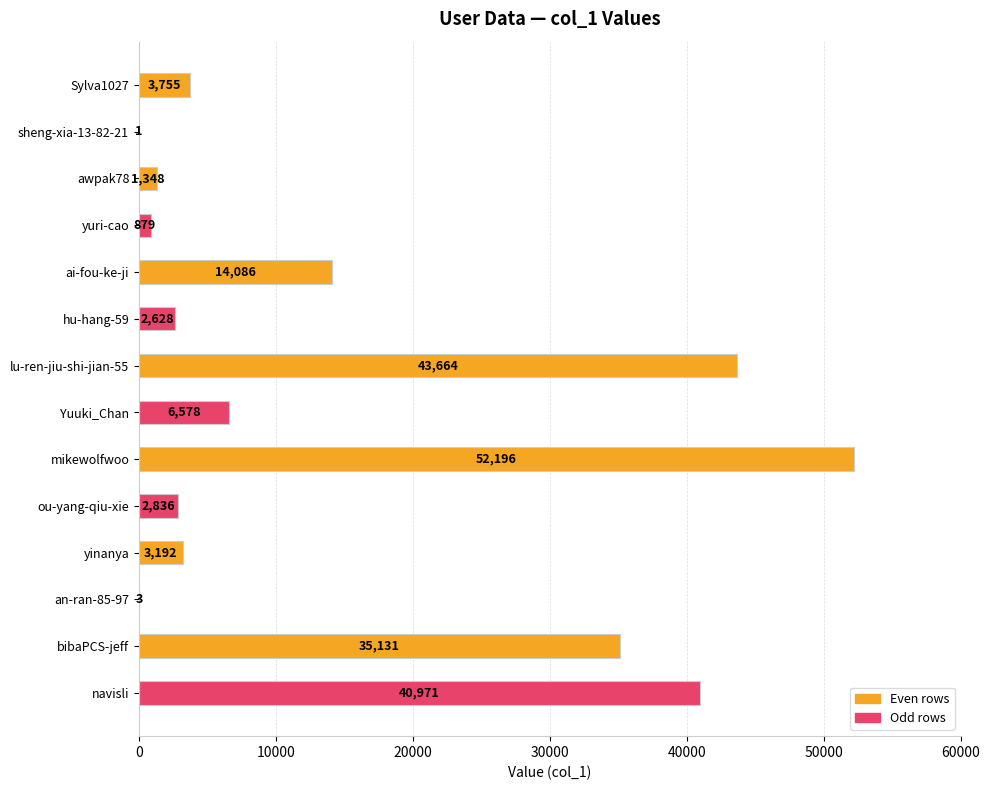

Reading top to bottom, extract all data points from this chart.

Sylva1027=3755	sheng-xia-13-82-21=1	awpak78=1348	yuri-cao=879	ai-fou-ke-ji=14086	hu-hang-59=2628	lu-ren-jiu-shi-jian-55=43664	Yuuki_Chan=6578	mikewolfwoo=52196	ou-yang-qiu-xie=2836	yinanya=3192	an-ran-85-97=3	bibaPCS-jeff=35131	navisli=40971